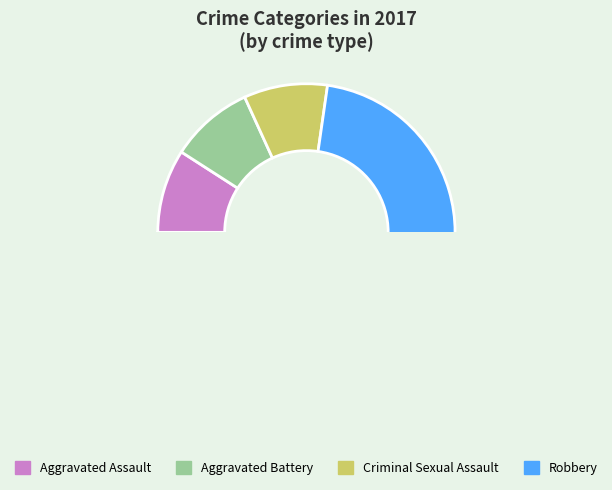

To the nearest percent, what is the average slice percentage?

25%